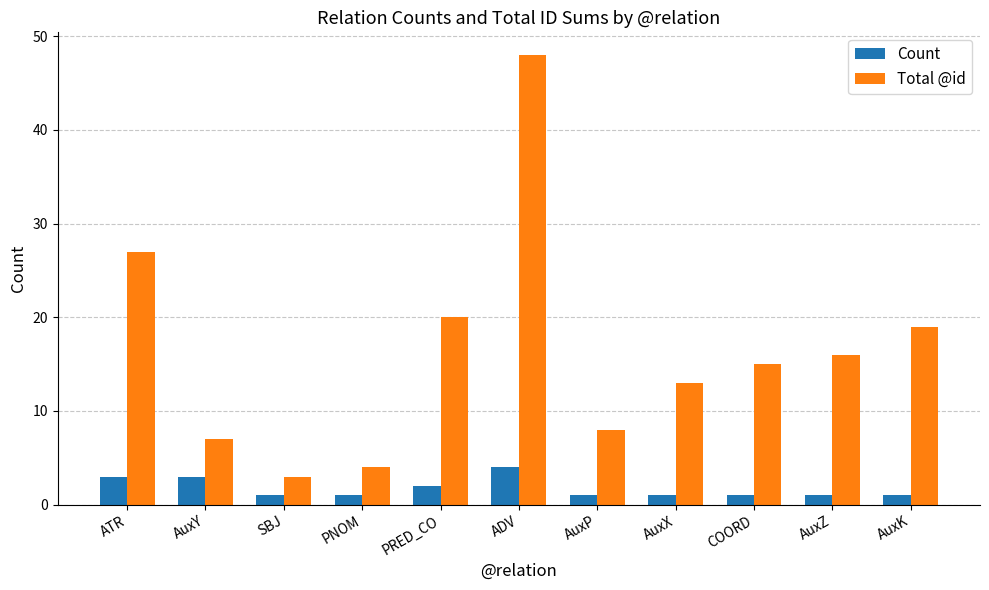

Does the chart contain any negative values?

No